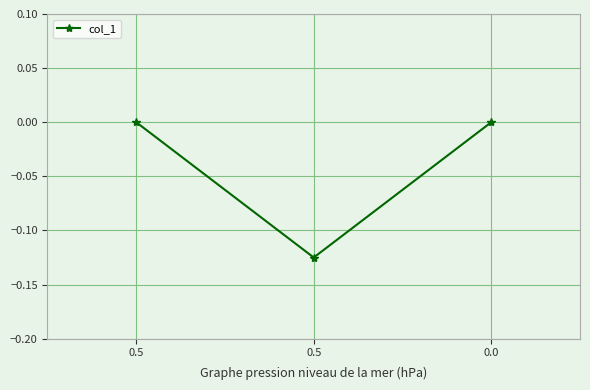

List the labels in order of value, largest first.

0.5, 0.0, 0.5